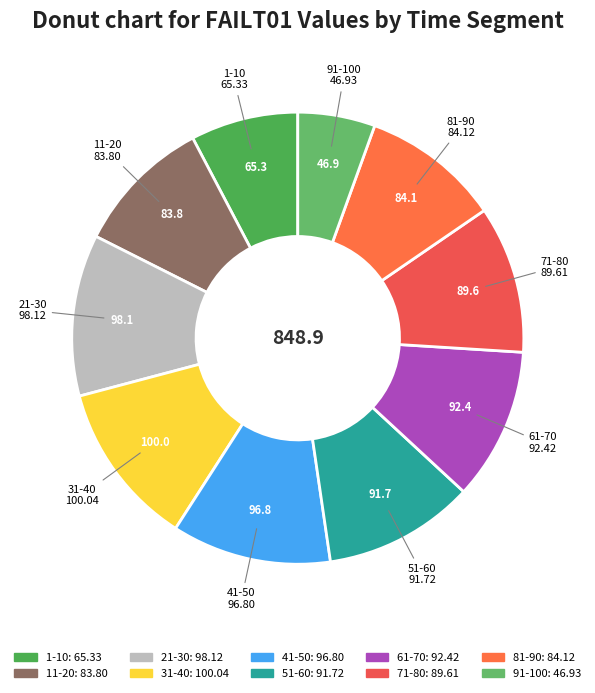

Between 11-20 and 61-70, which is larger?

61-70